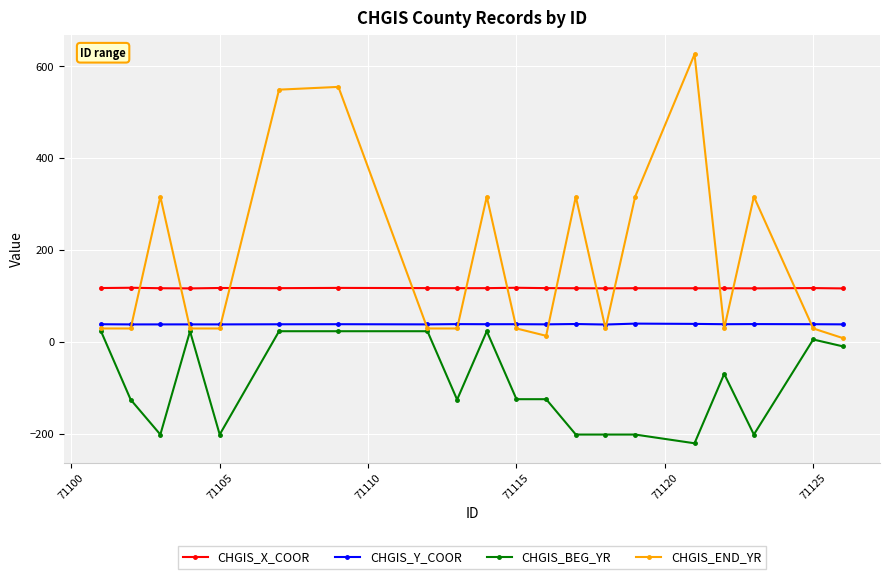

What is the average value of the CHGIS_END_YR series?

181.1